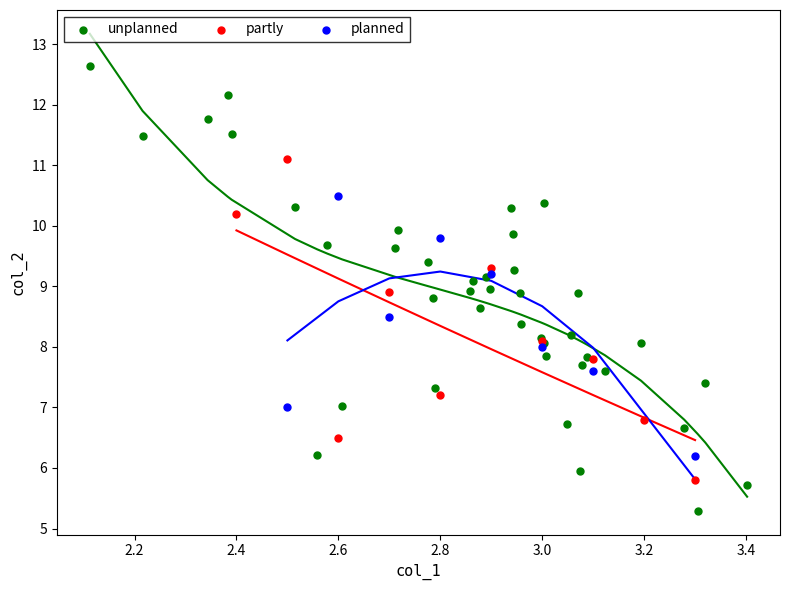

Which series contains the highest Y value?

unplanned